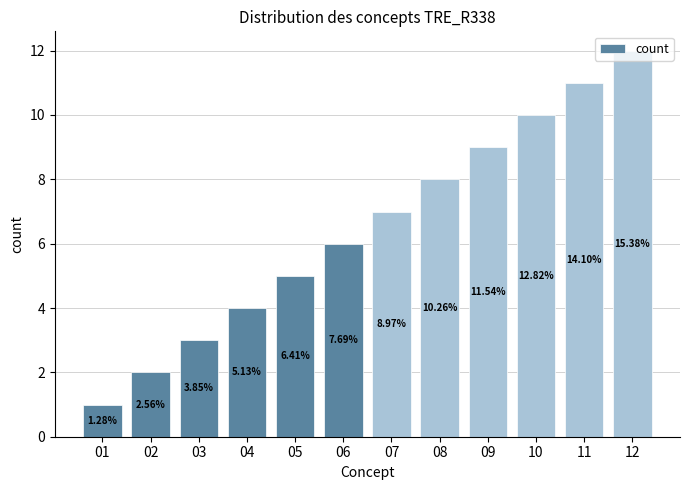

What is the minimum value shown in the chart?

1